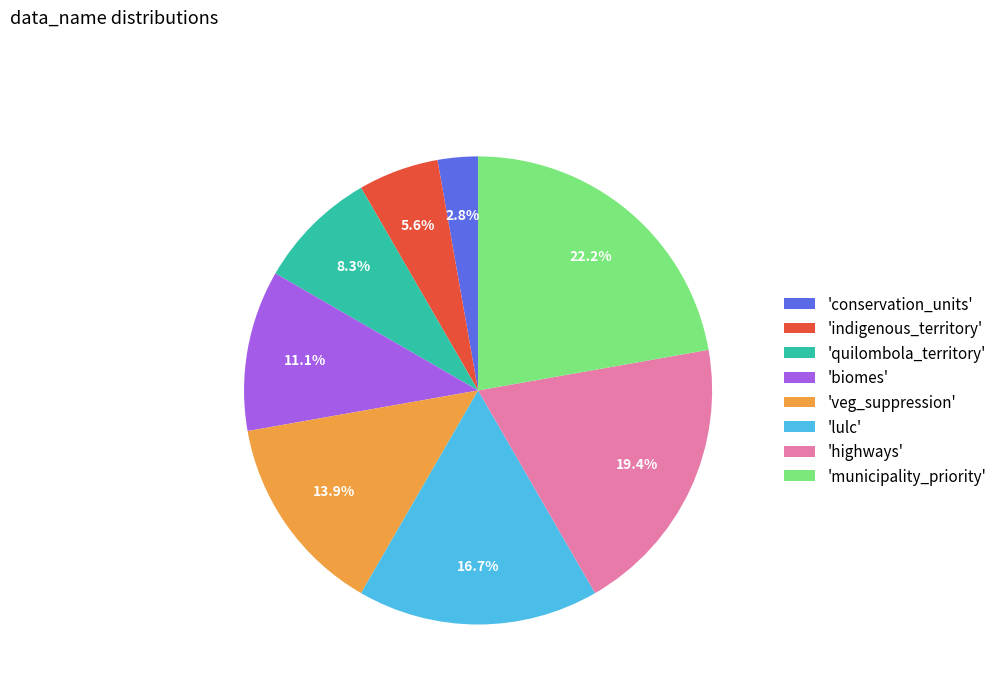

Which has a higher value, 'biomes' or 'quilombola_territory'?

'biomes'